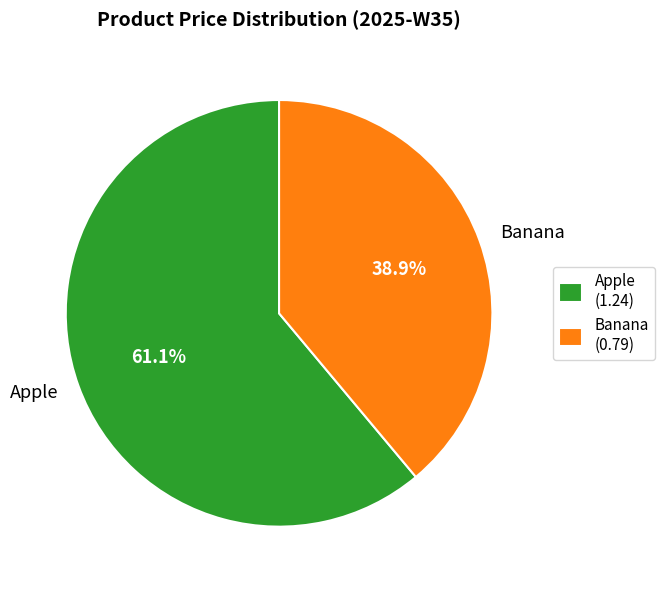

What percentage do Banana and Apple together represent?

100.0%